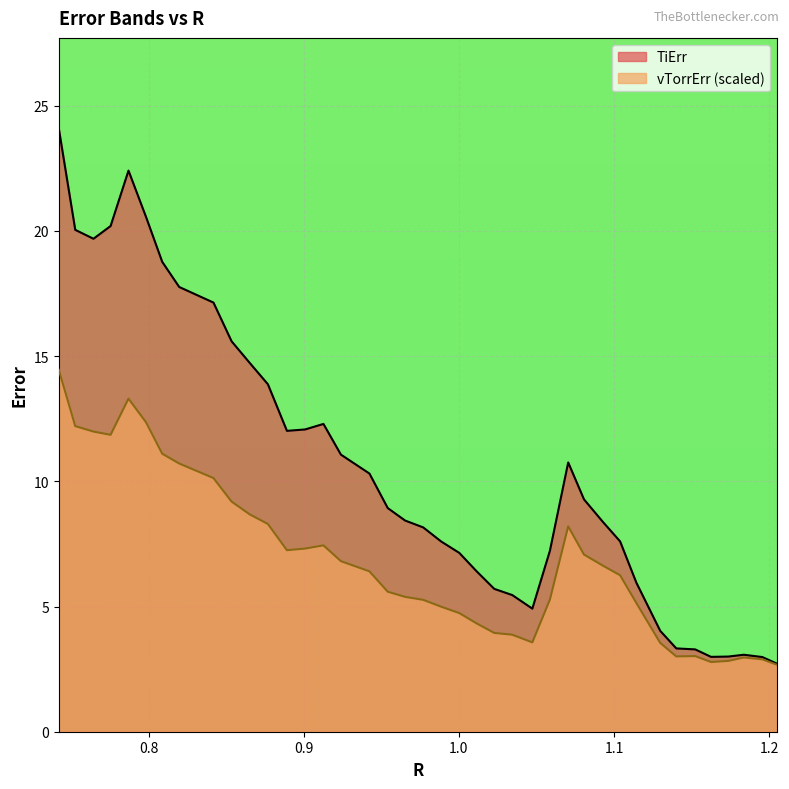

Is the value of TiErr at 0.7984103325957137 greater than the value of vTorrErr at 1.0112762739043275?

Yes